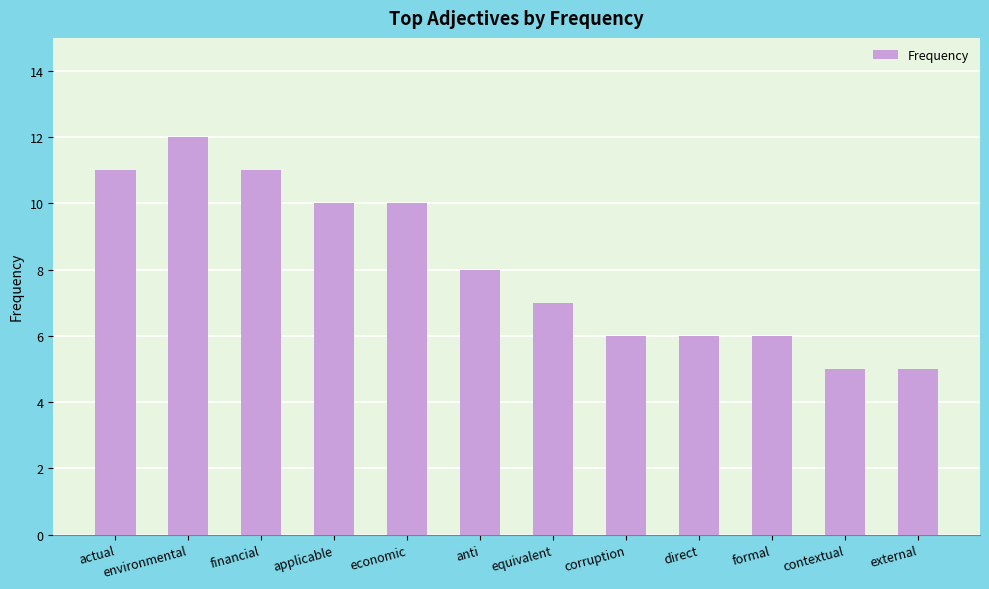

What is the greatest value displayed?

12